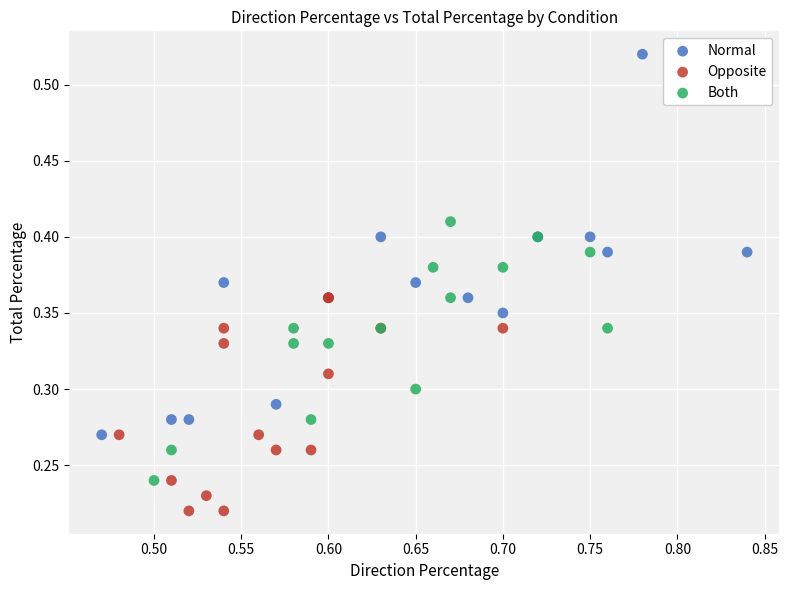

Which series has the largest Y range (max minus min)?

Normal